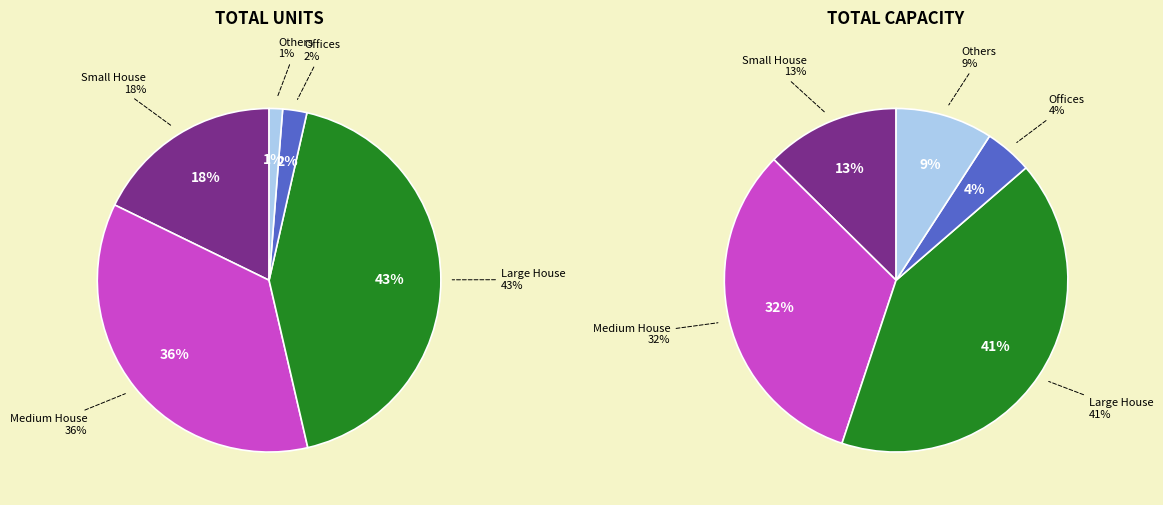

To the nearest percent, what percentage of the pie is Medium House?

36%